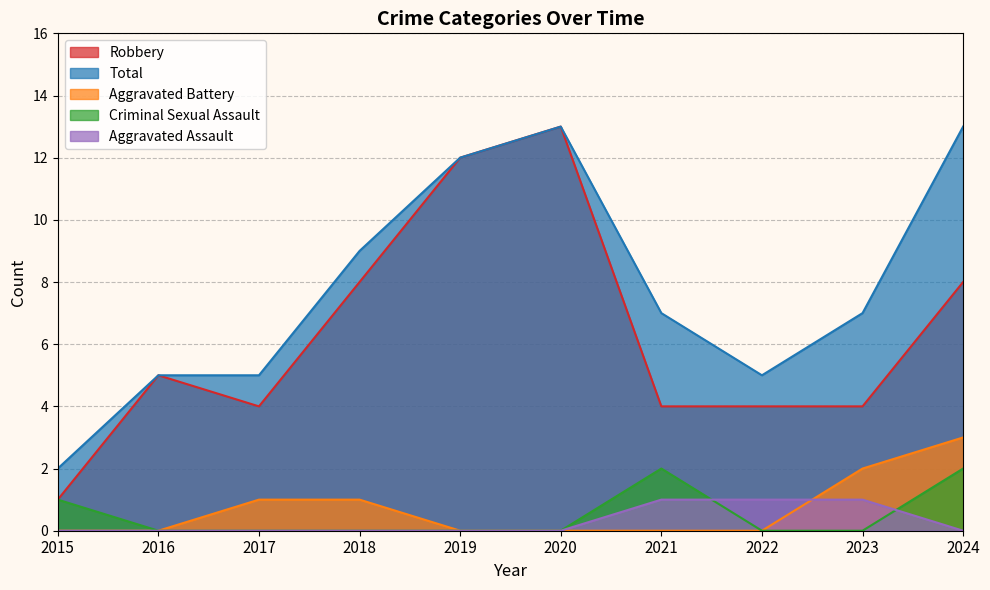

At which category does Total reach its first local peak?

2020